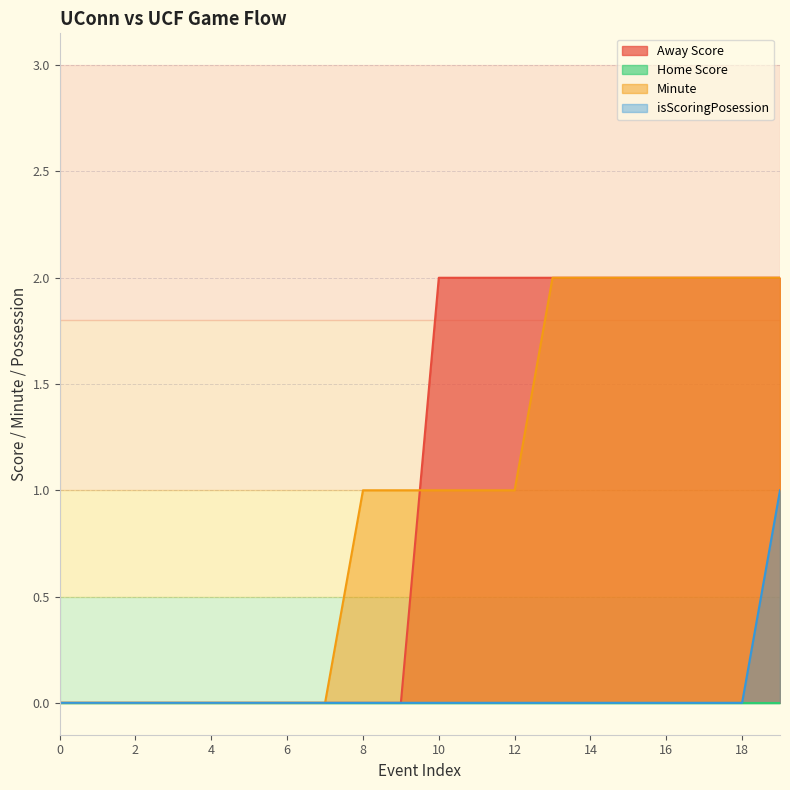

What is the difference between the maximum and minimum values in the Minute series?

2